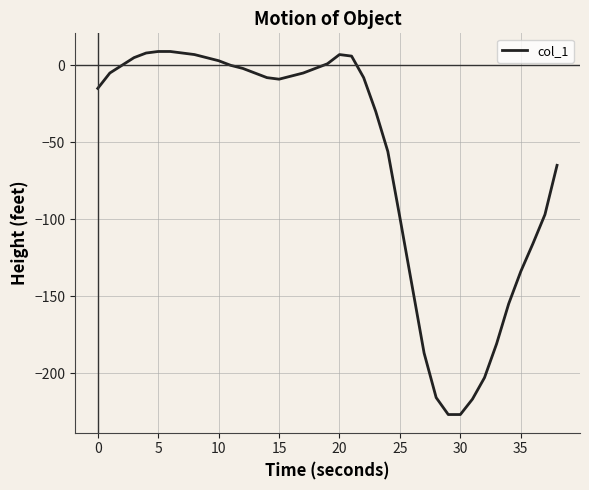

What is the minimum value shown in the chart?

-227